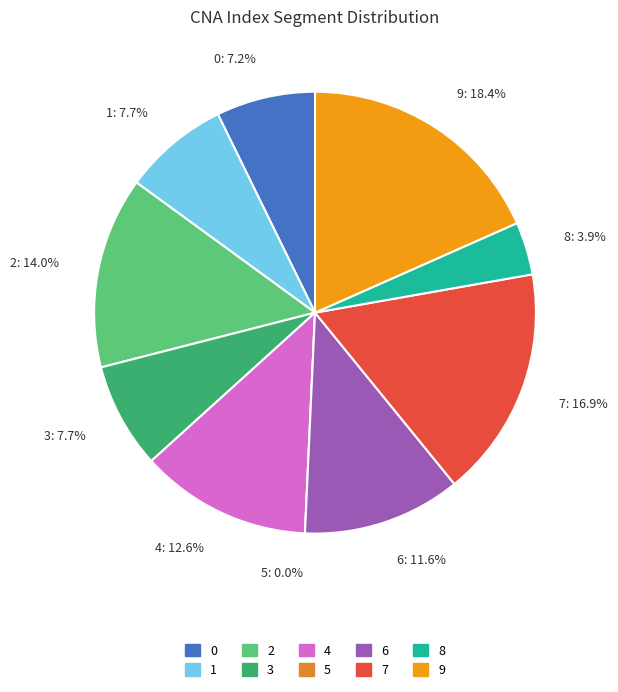

To the nearest percent, what is the difference between the 9 and 7 slice percentages?

1%